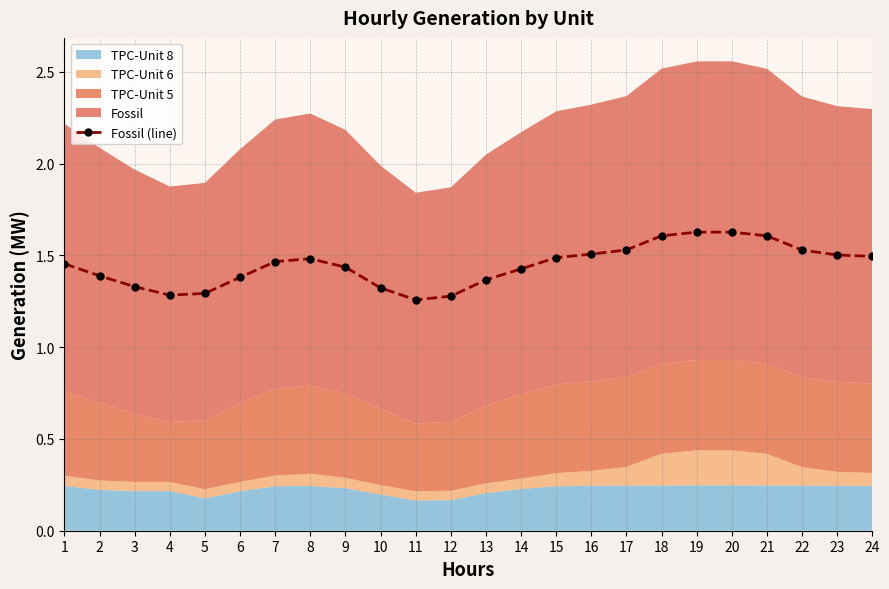

Is it true that the value at 19 is 2.4?

False